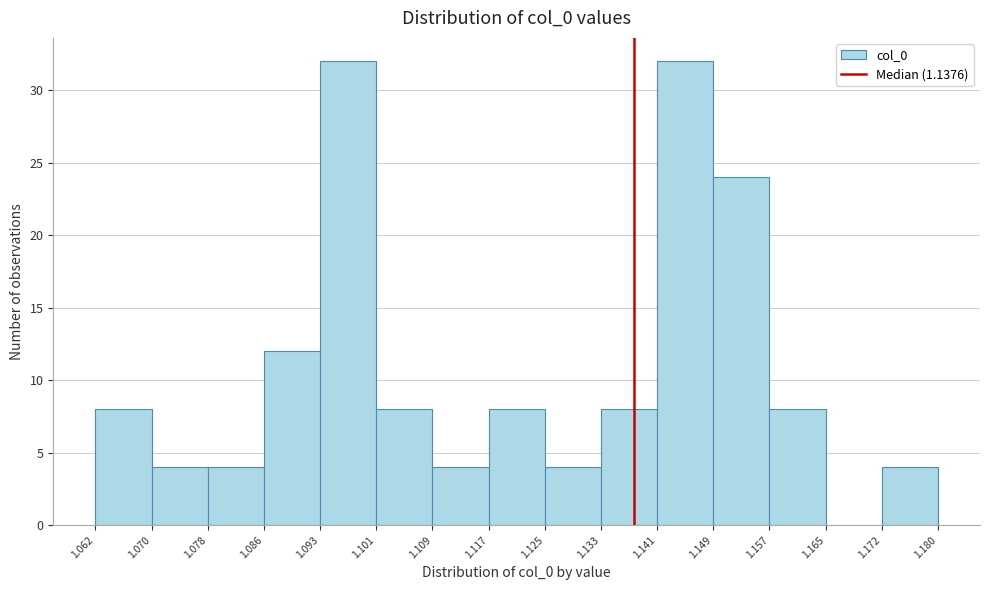

Reading left to right, list every bar in this chart as the range it spans on the x-axis followed by its height. The values are not printed on the chart, so give them approximately, as read against the axis.

1.062 to 1.070: 8
1.070 to 1.078: 4
1.078 to 1.086: 4
1.086 to 1.093: 12
1.093 to 1.101: 32
1.101 to 1.109: 8
1.109 to 1.117: 4
1.117 to 1.125: 8
1.125 to 1.133: 4
1.133 to 1.141: 8
1.141 to 1.149: 32
1.149 to 1.157: 24
1.157 to 1.165: 8
1.165 to 1.172: 0
1.172 to 1.180: 4